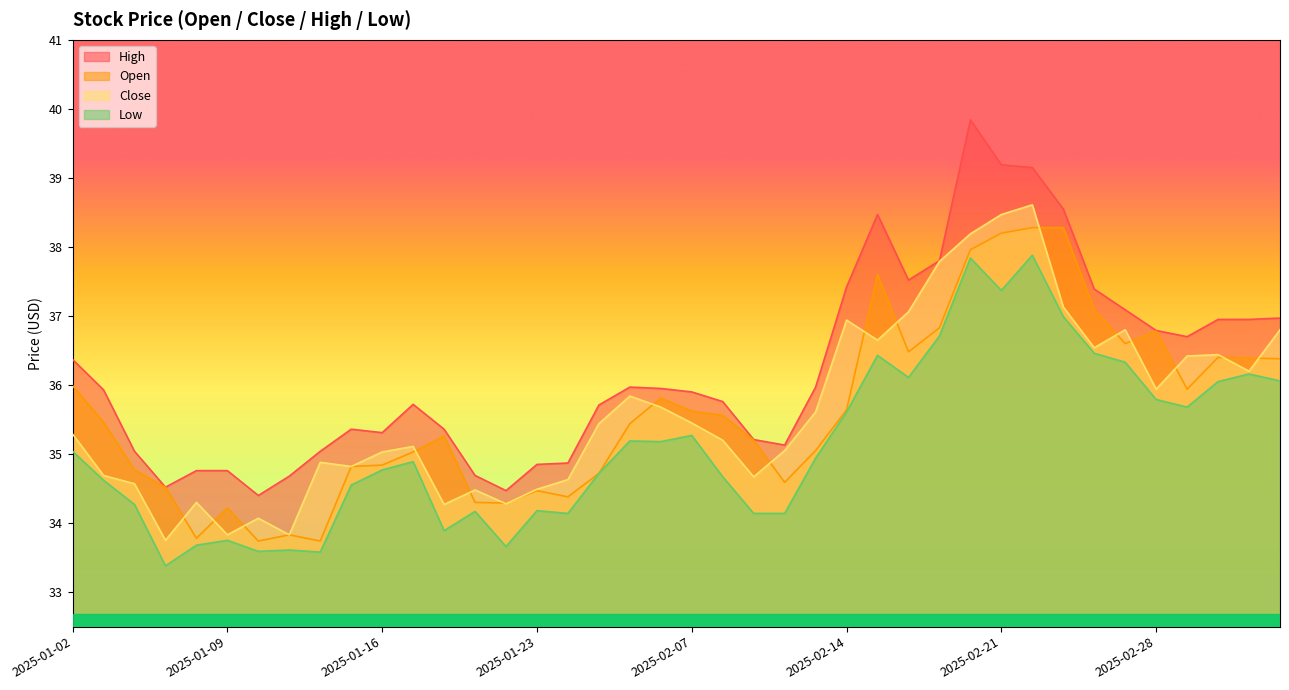

How many lines are shown in the chart?

4